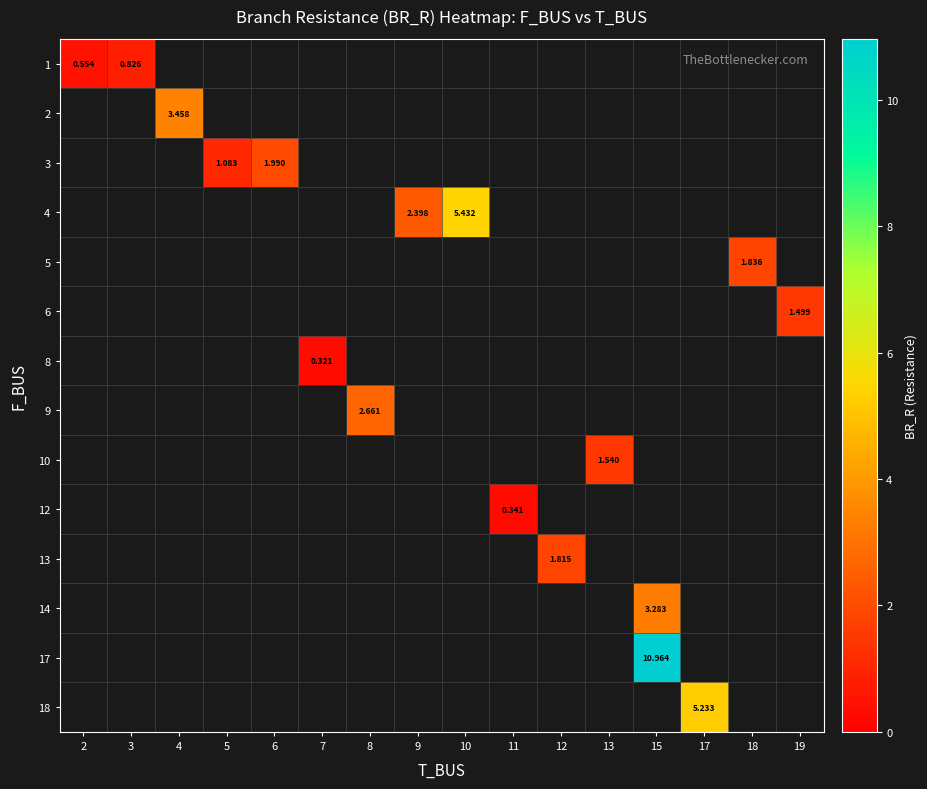

What is the greatest value displayed?

11.0